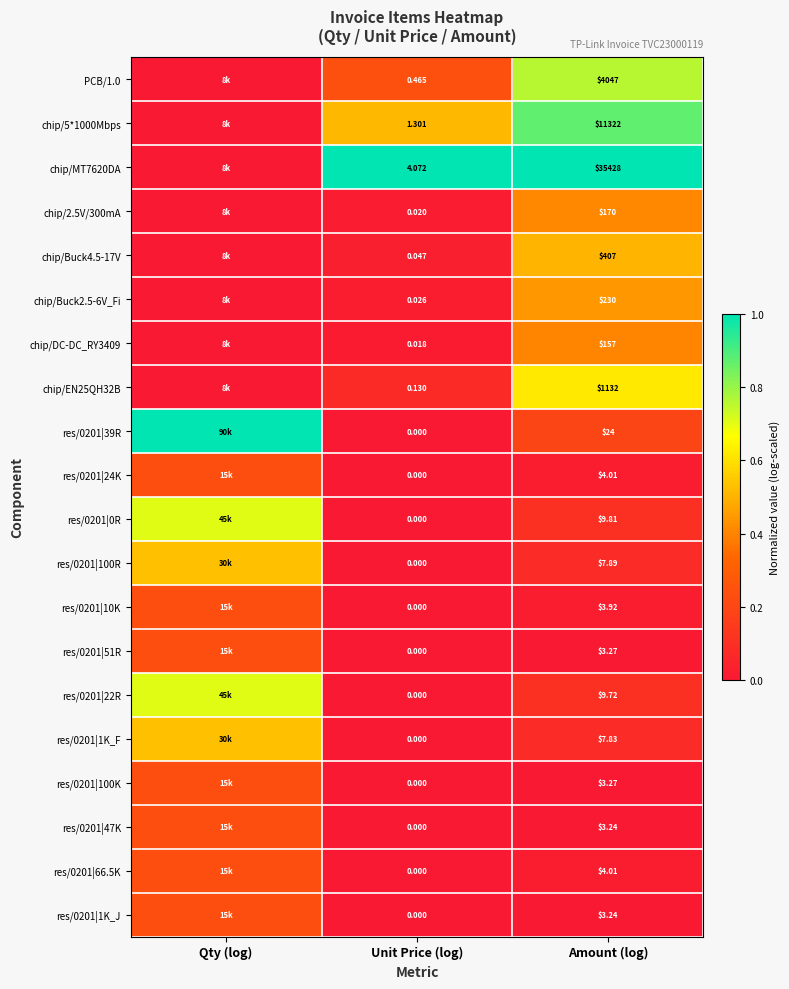

Is the value of chip/EN25QH32B at Unit Price (log) greater than the value of chip/5*1000Mbps at Unit Price (log)?

No